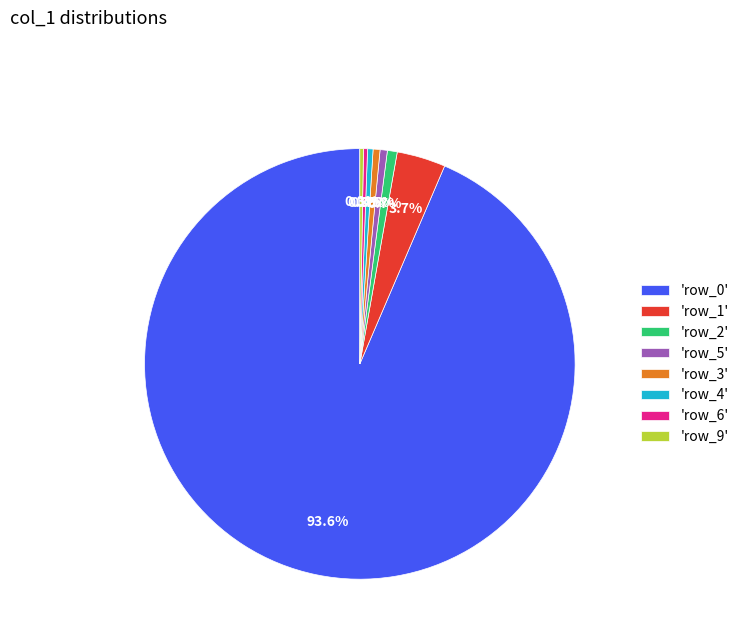

What portion of the pie excludes 'row_1'?

96.3%